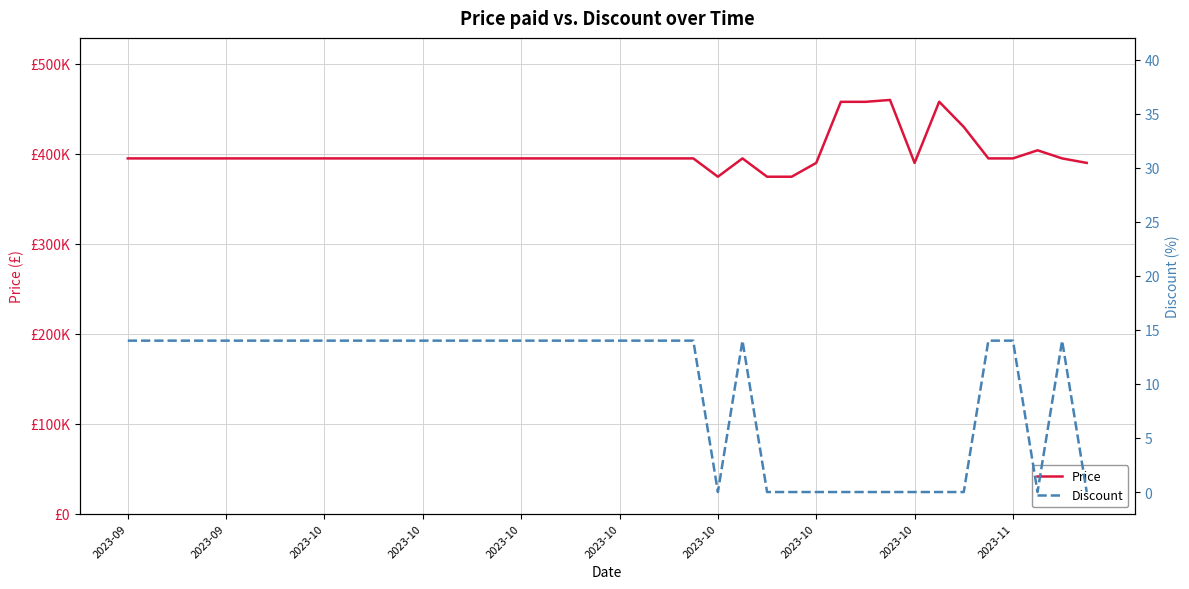

True or false: Price has a value of 395000 at 19.

True